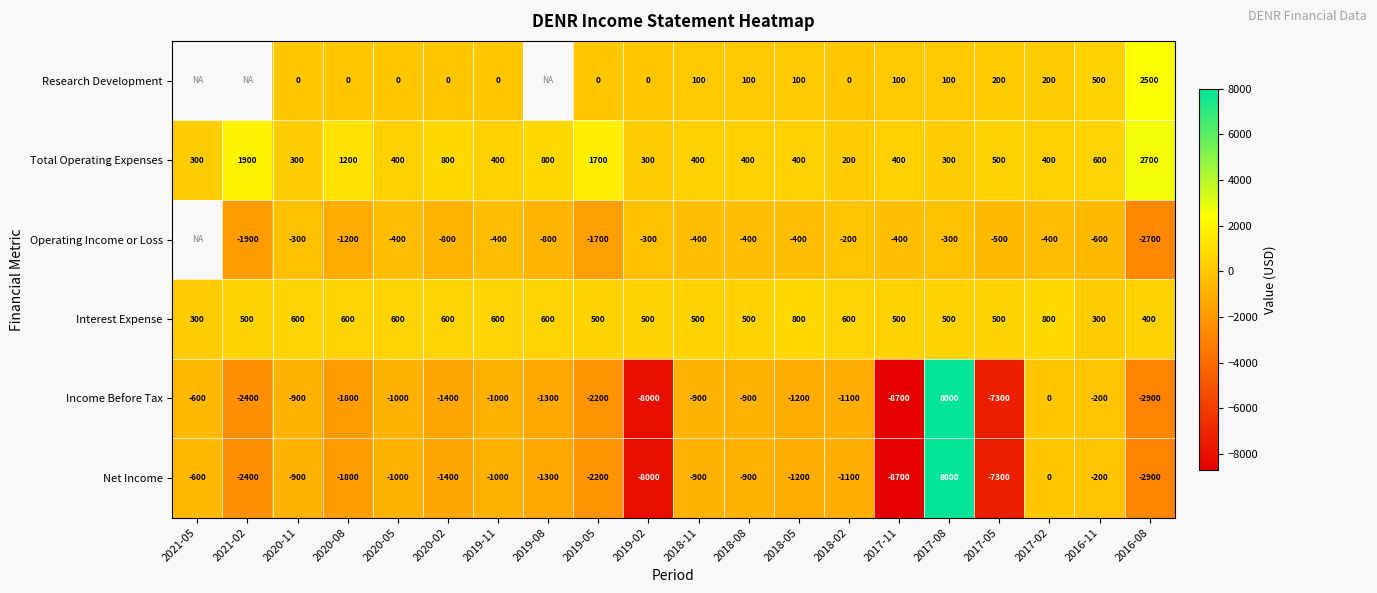

At which label does Income Before Tax reach its minimum?

2017-11